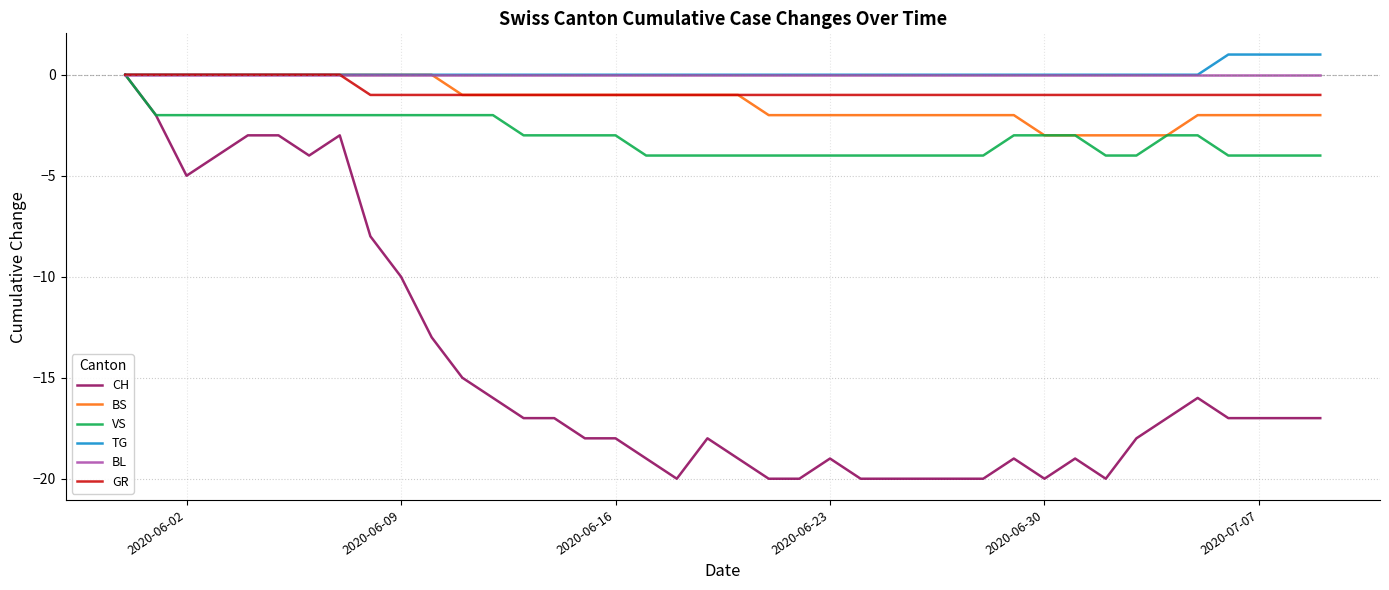

Which series has the widest spread of values?

CH